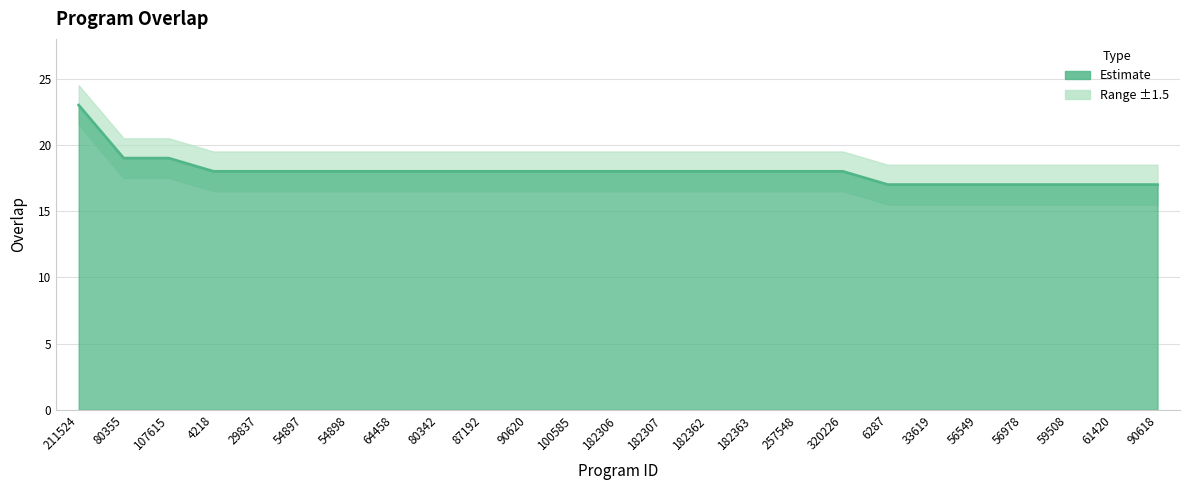

What is the label of the 9th point from the right?

257548